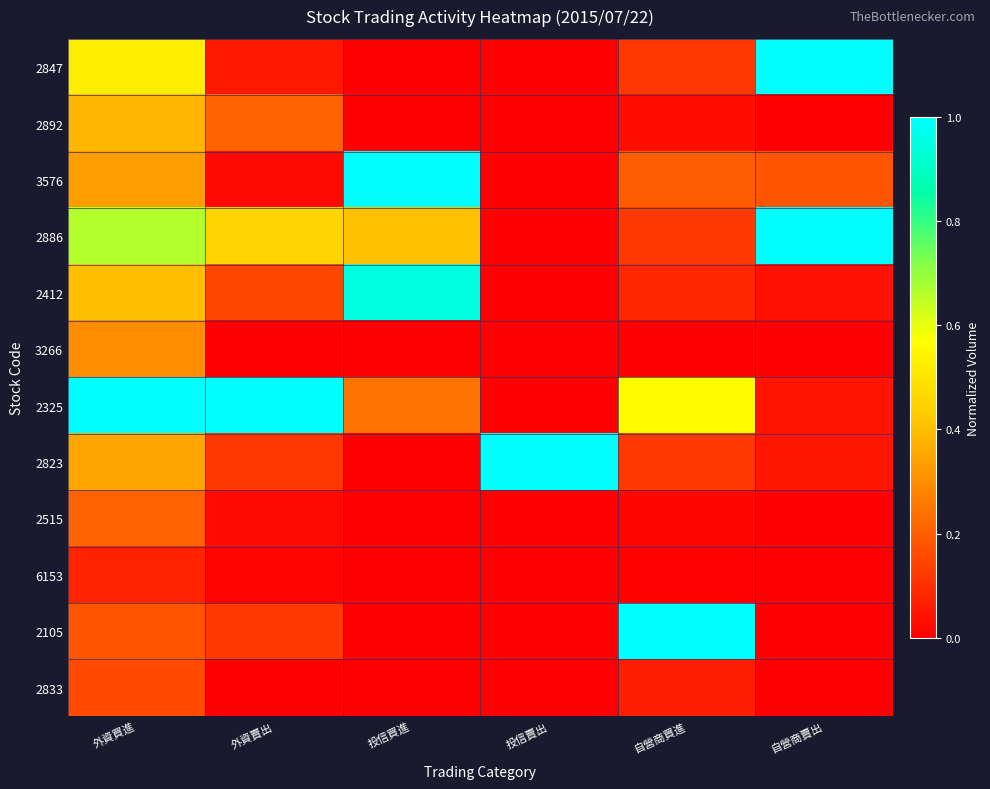

How many categories are shown in the chart?

6